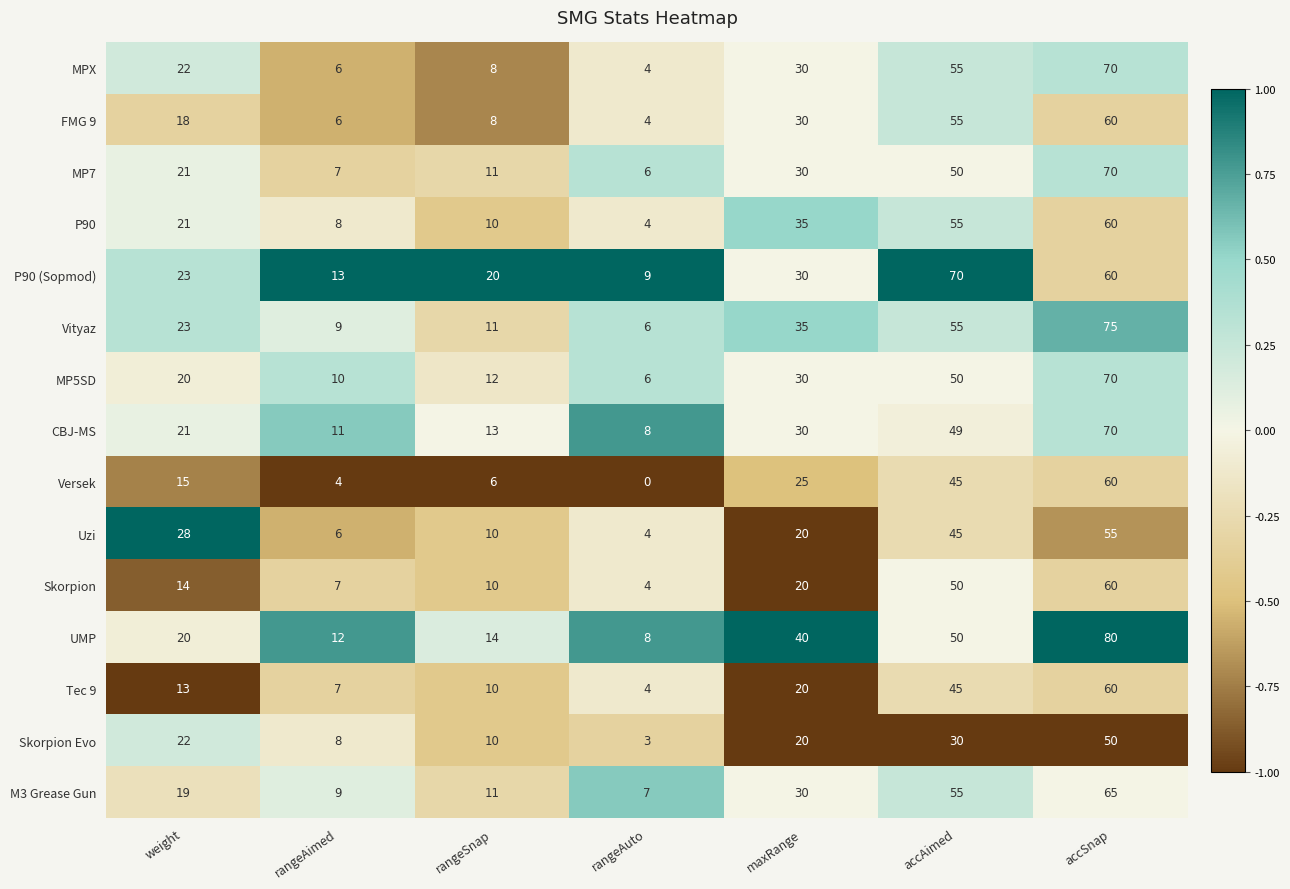

What is the average value of the MP7 series?

28